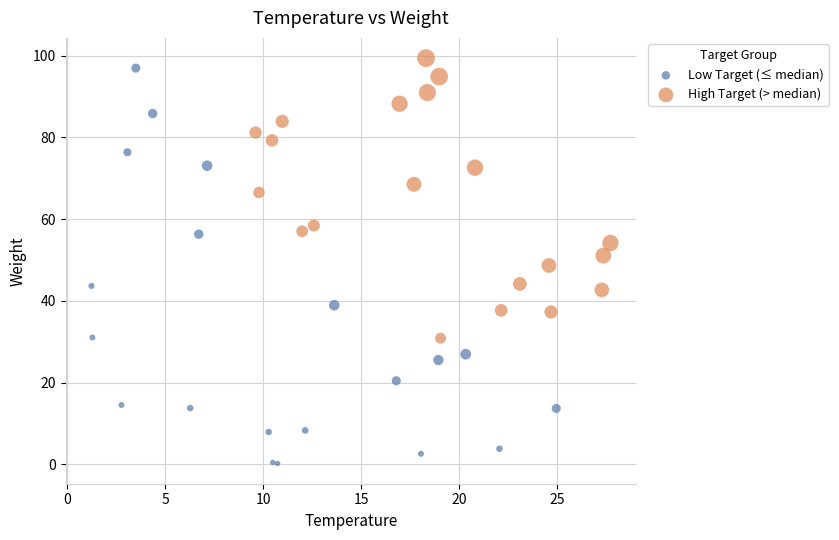

Which series contains the lowest Y value?

Low Target (≤ median)